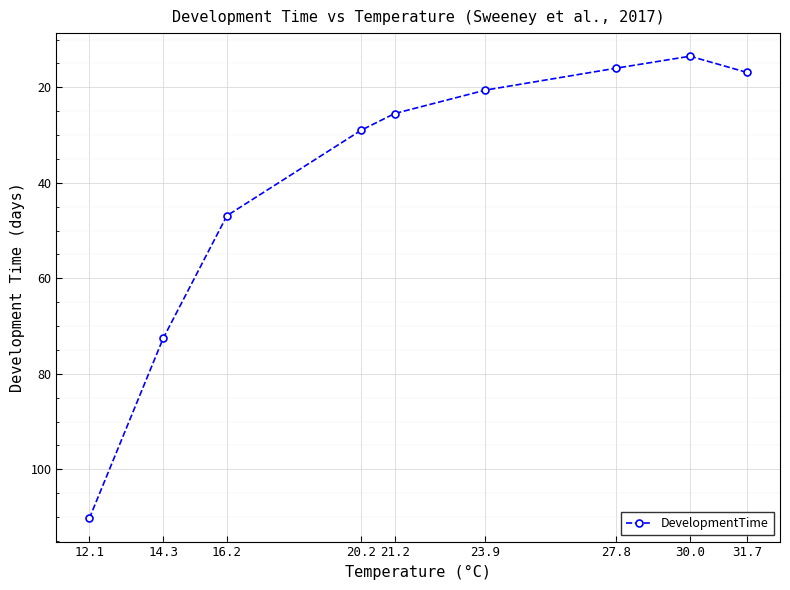

Is it true that the value at 30.0 is 13.5?

True